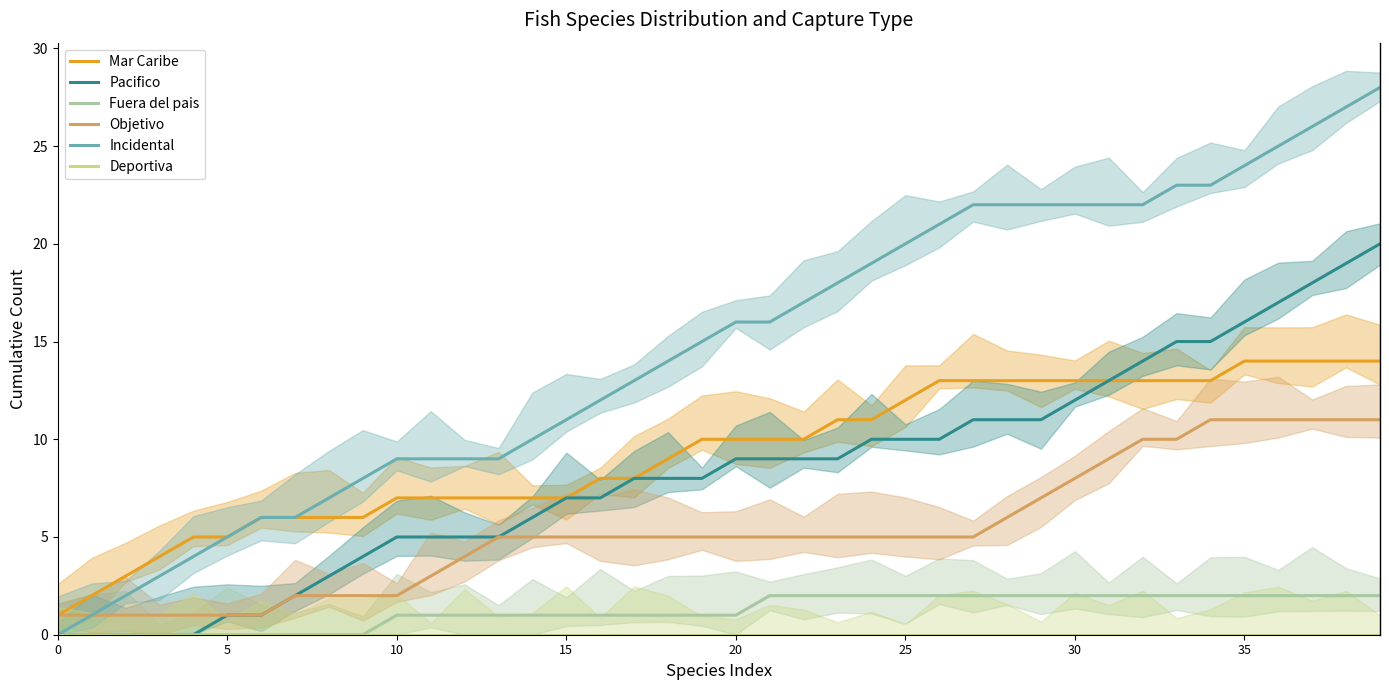

The value of Incidental at 39 is 28. True or false?

True